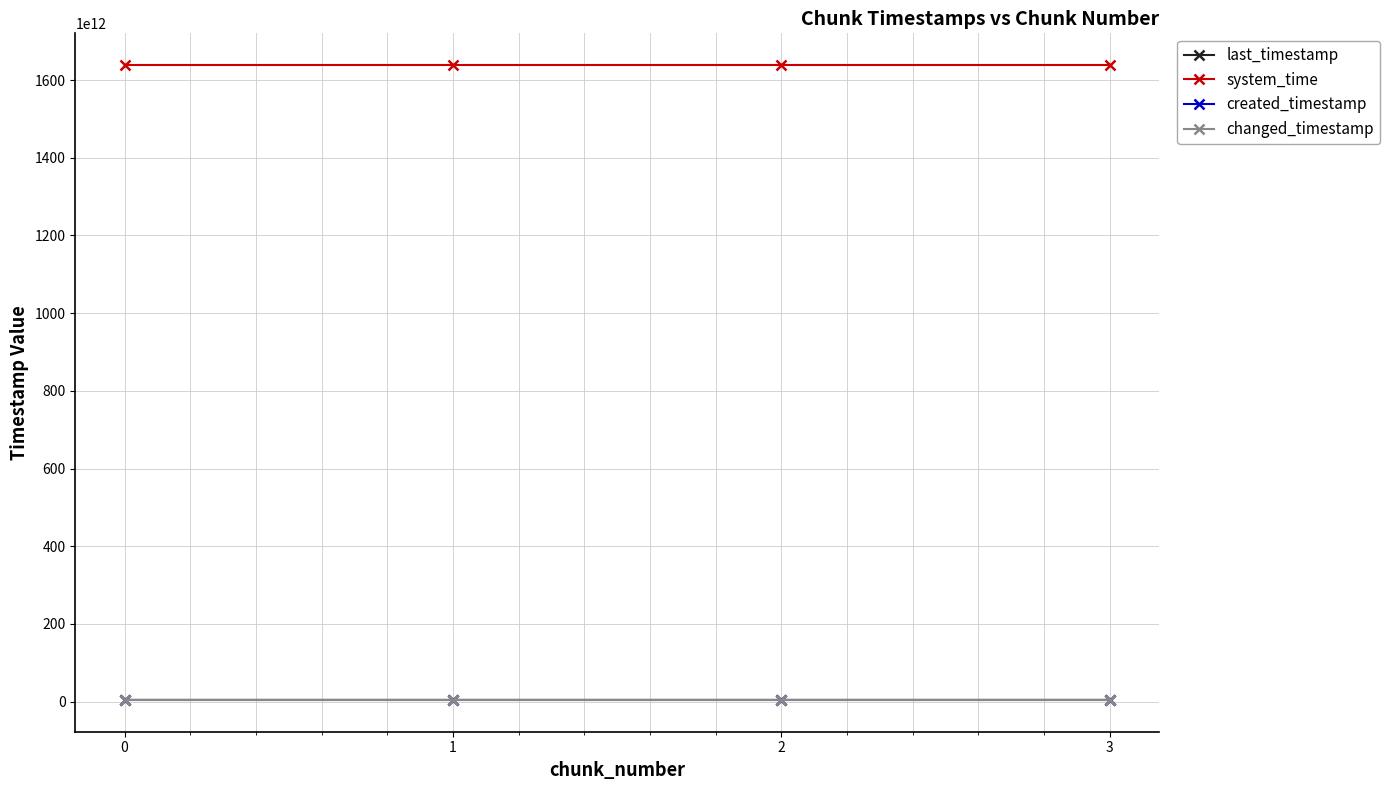

What is the value of the created_timestamp point at the 2nd from the left?

4231788099626